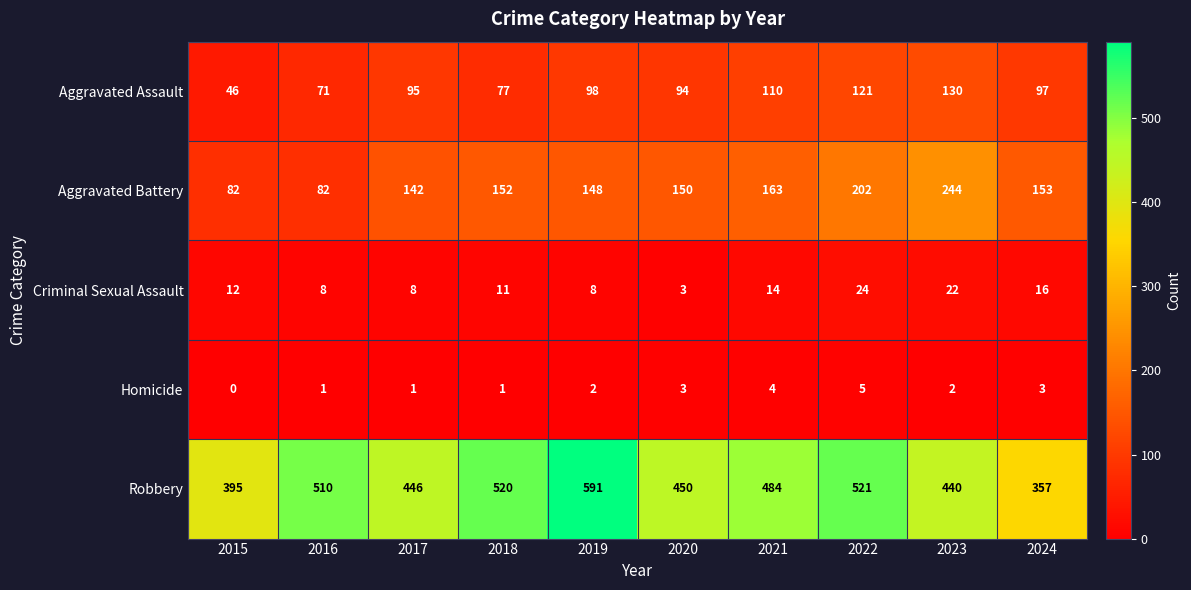

At how many categories does at least one series exceed 293?

10